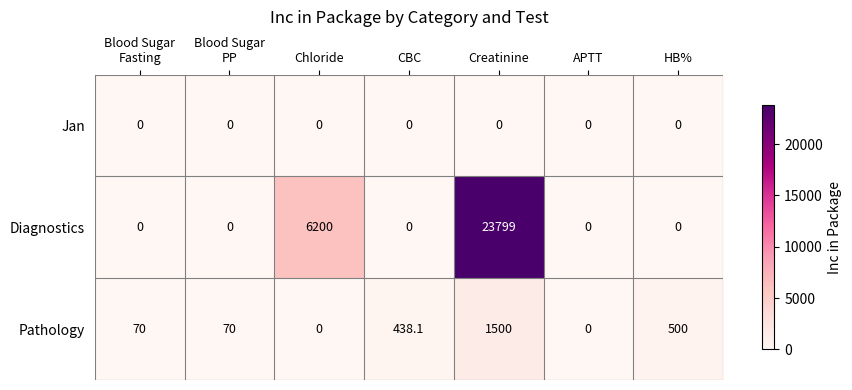

Where is Pathology nearest to the value 750?

HB%